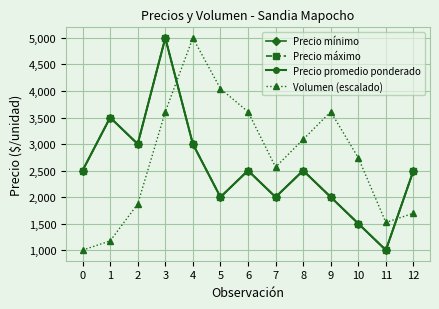

Does the chart have visible grid lines?

Yes